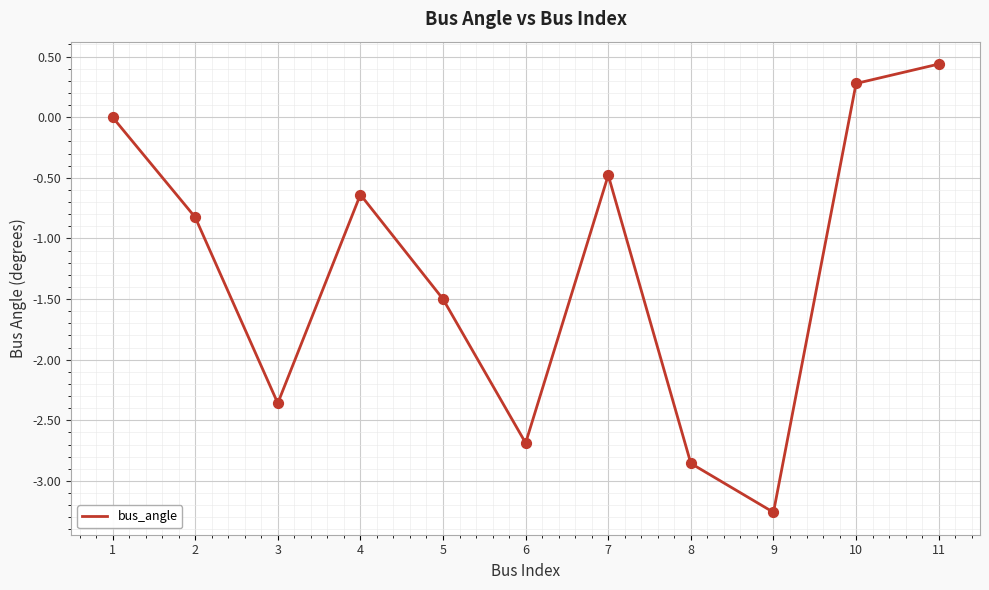

Which has a higher value, 8 or 10?

10